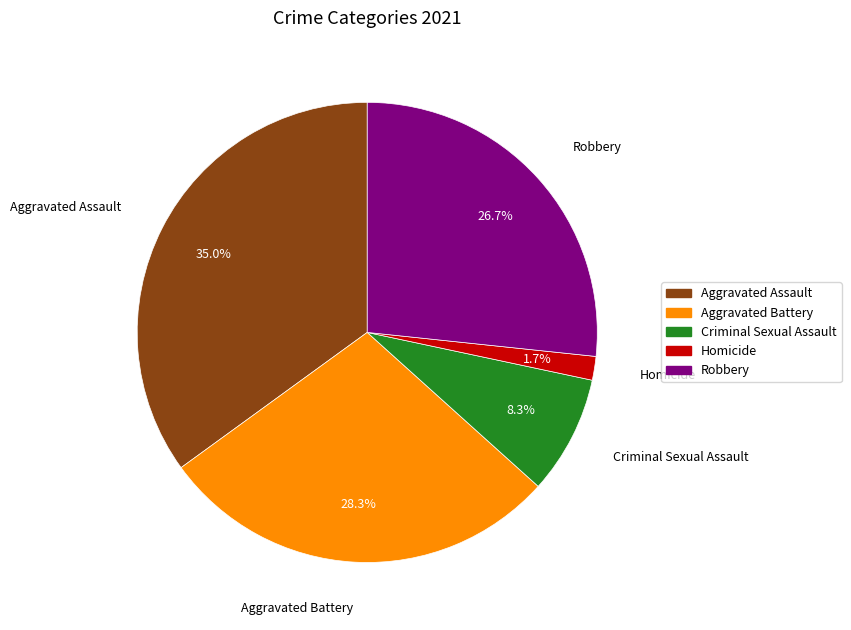

Count the number of slices in the pie.

5